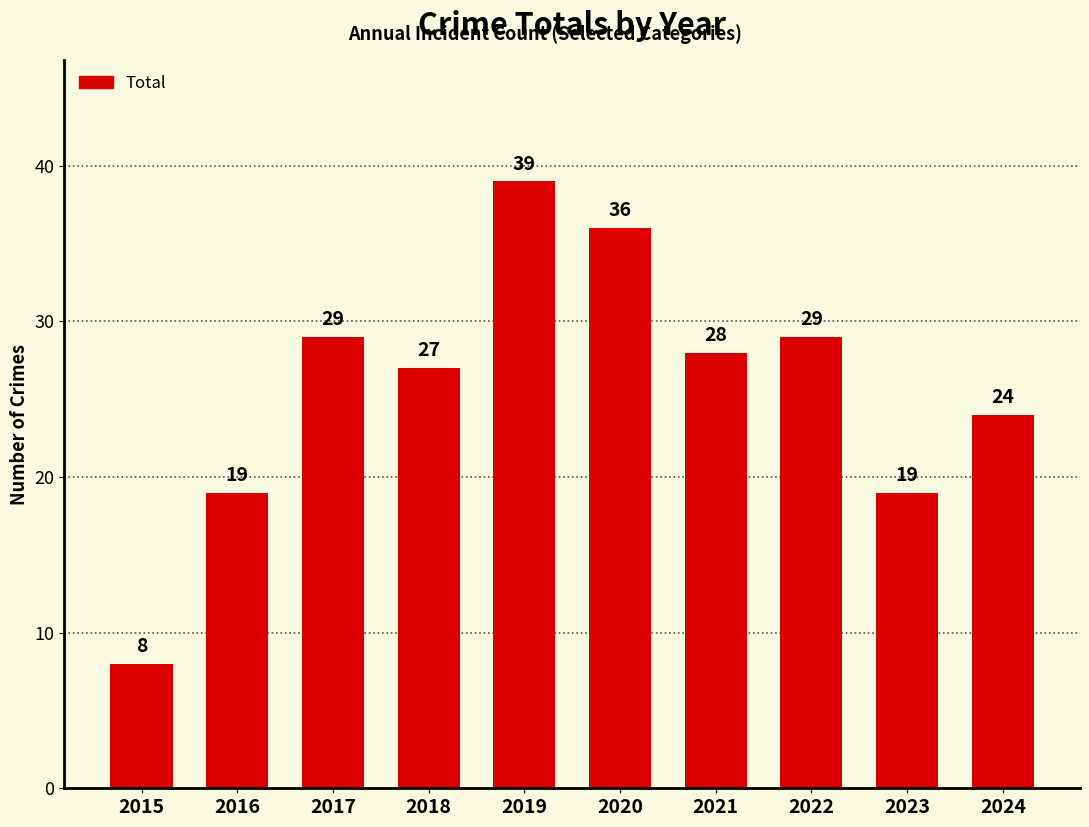

What is the sum of all values?

258